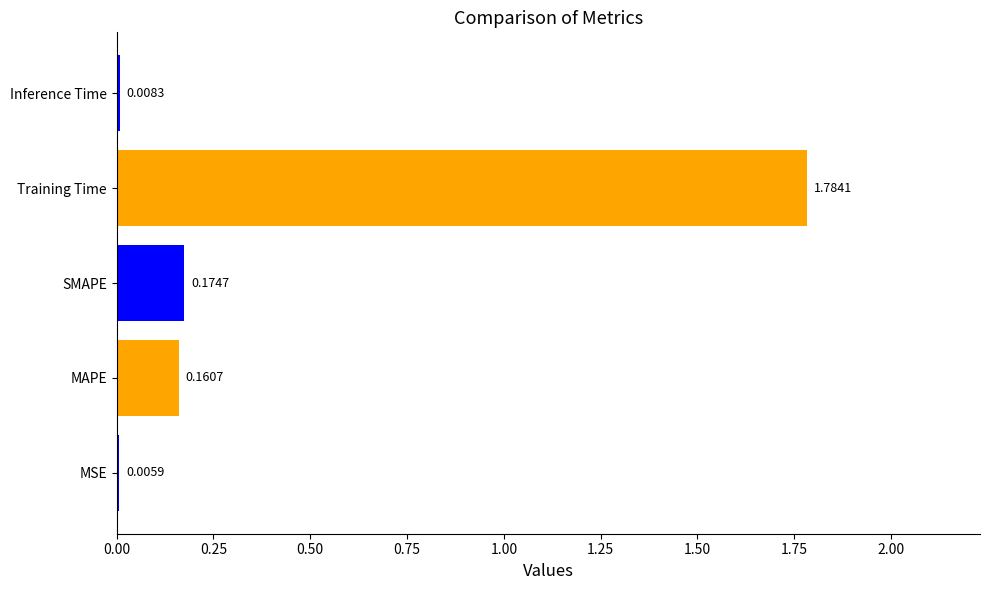

What is the sum of the values at Training Time and MAPE?

1.9